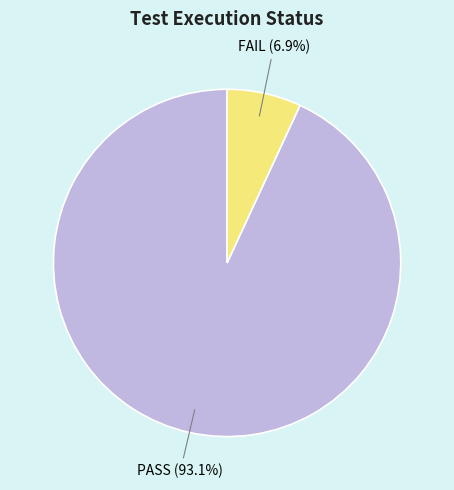

Is there any slice that represents more than half of the pie?

Yes